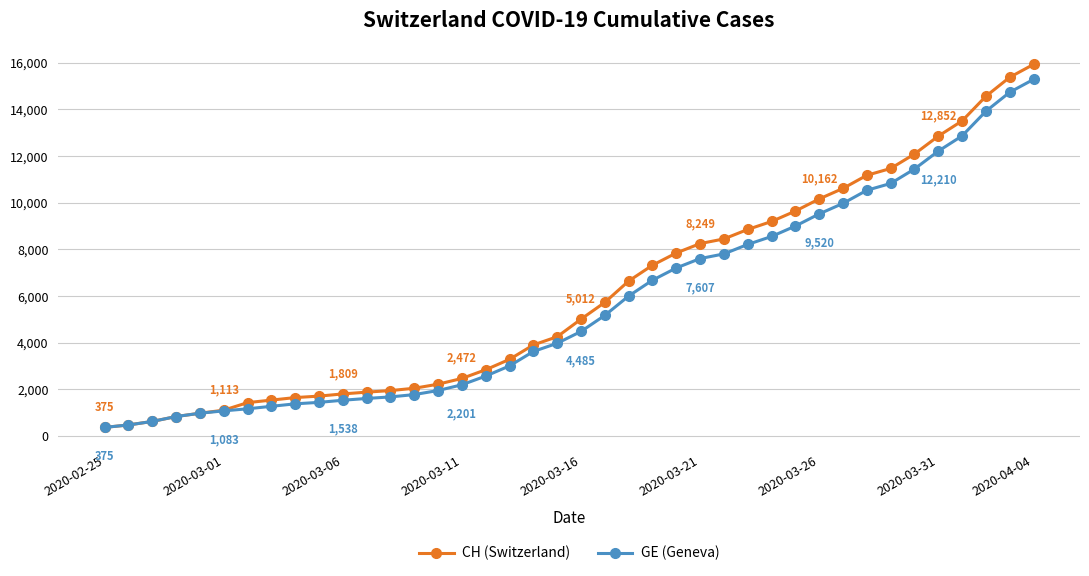

Which series has the largest range (max minus min)?

CH (Switzerland)